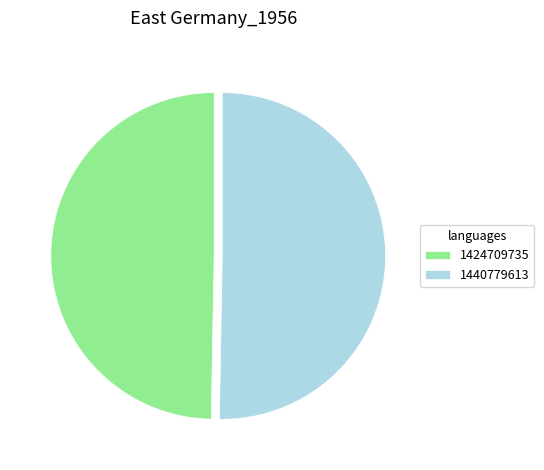

How many segments does this pie chart have?

2